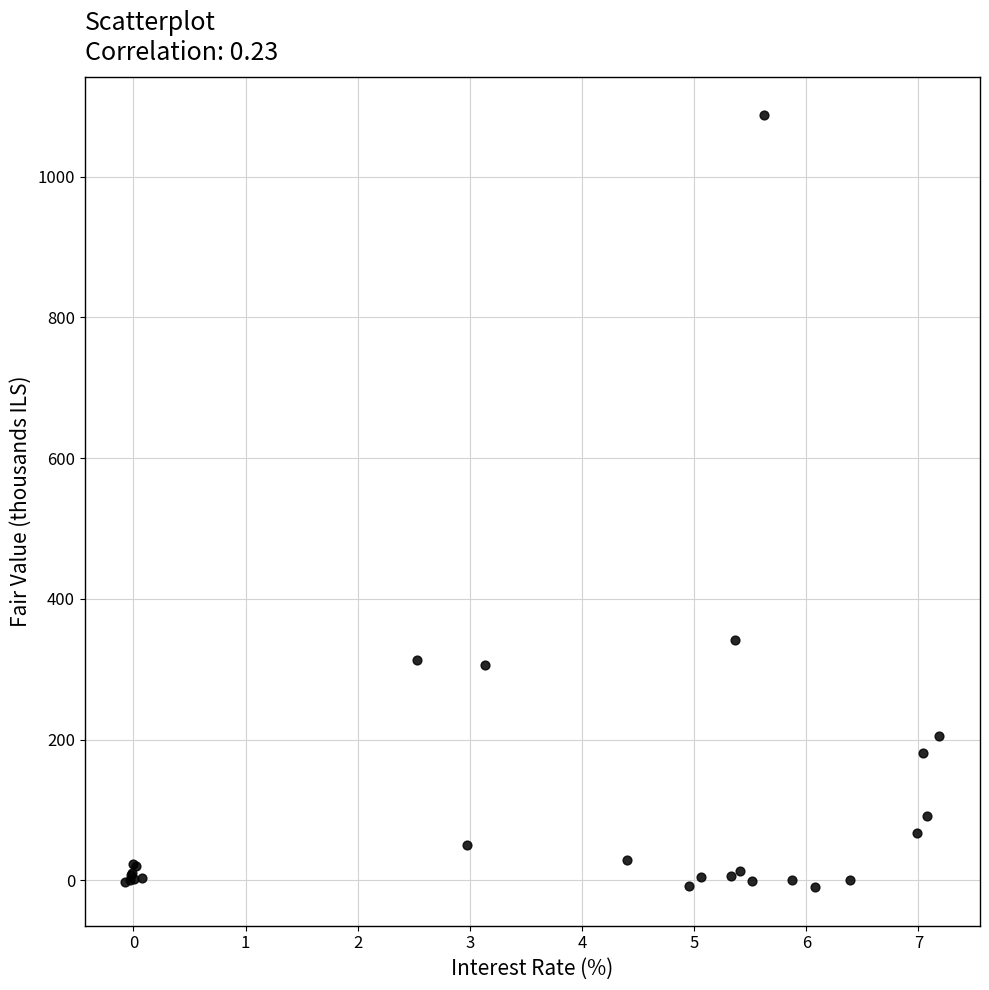

What Y value in the scatter plot is closest to 538?

341.6